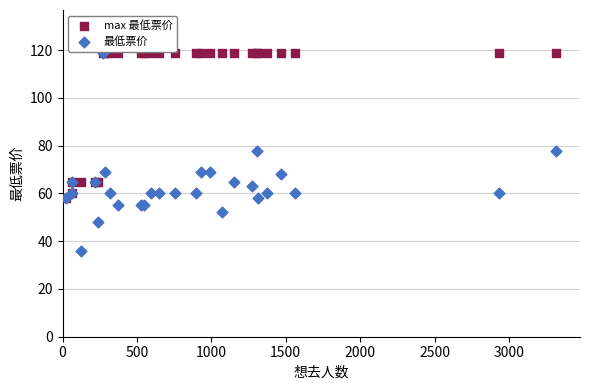

Which series reaches the minimum Y coordinate?

最低票价